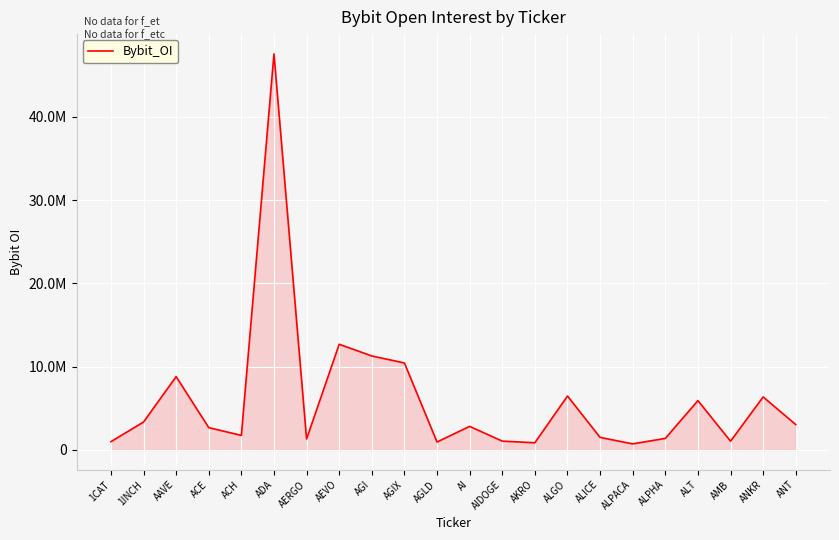

What is the minimum value shown in the chart?

726733